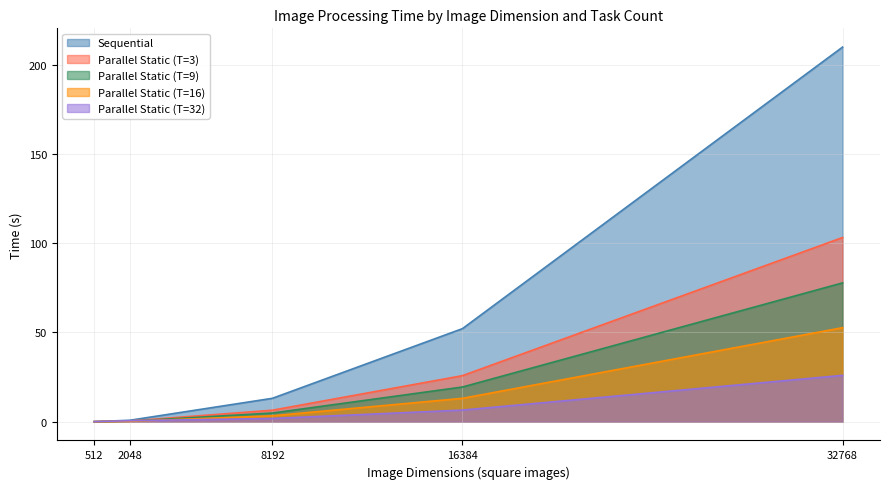

How many lines are shown in the chart?

5